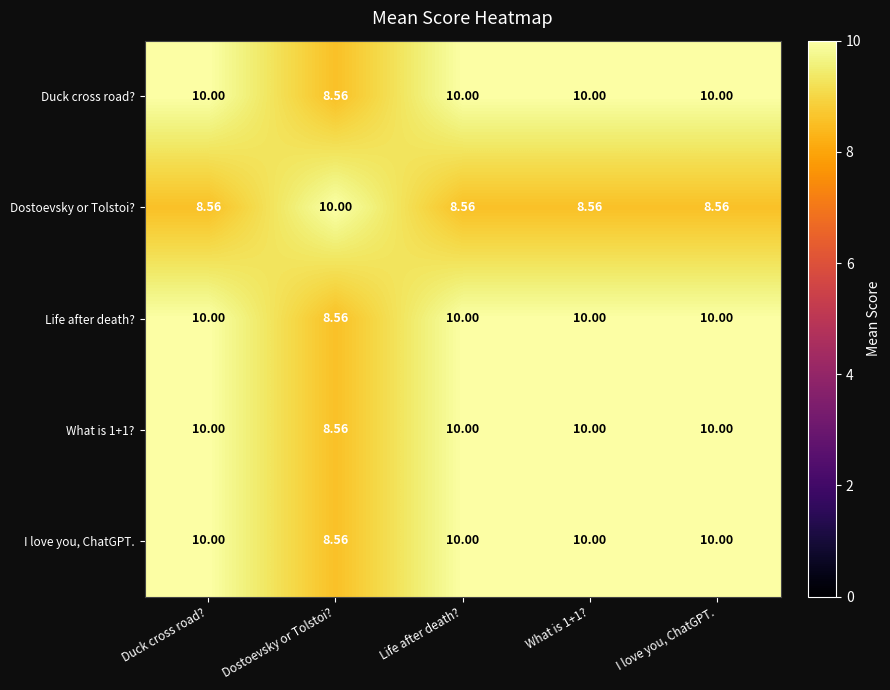

Where is Duck cross road? nearest to the value 9?

Dostoevsky or Tolstoi?